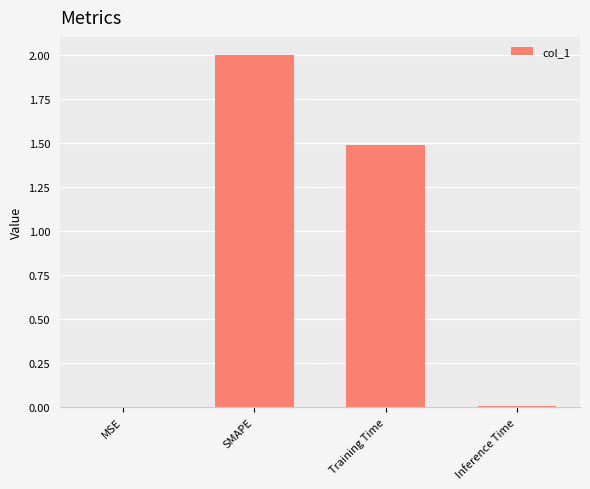

Between Training Time and Inference Time, which is larger?

Training Time